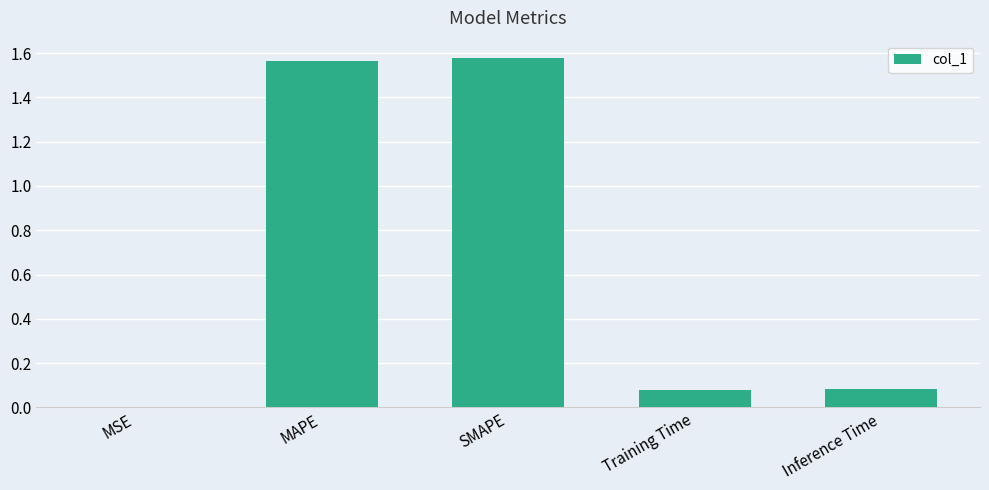

The chart shows a value of 0.1 at Inference Time. True or false?

True